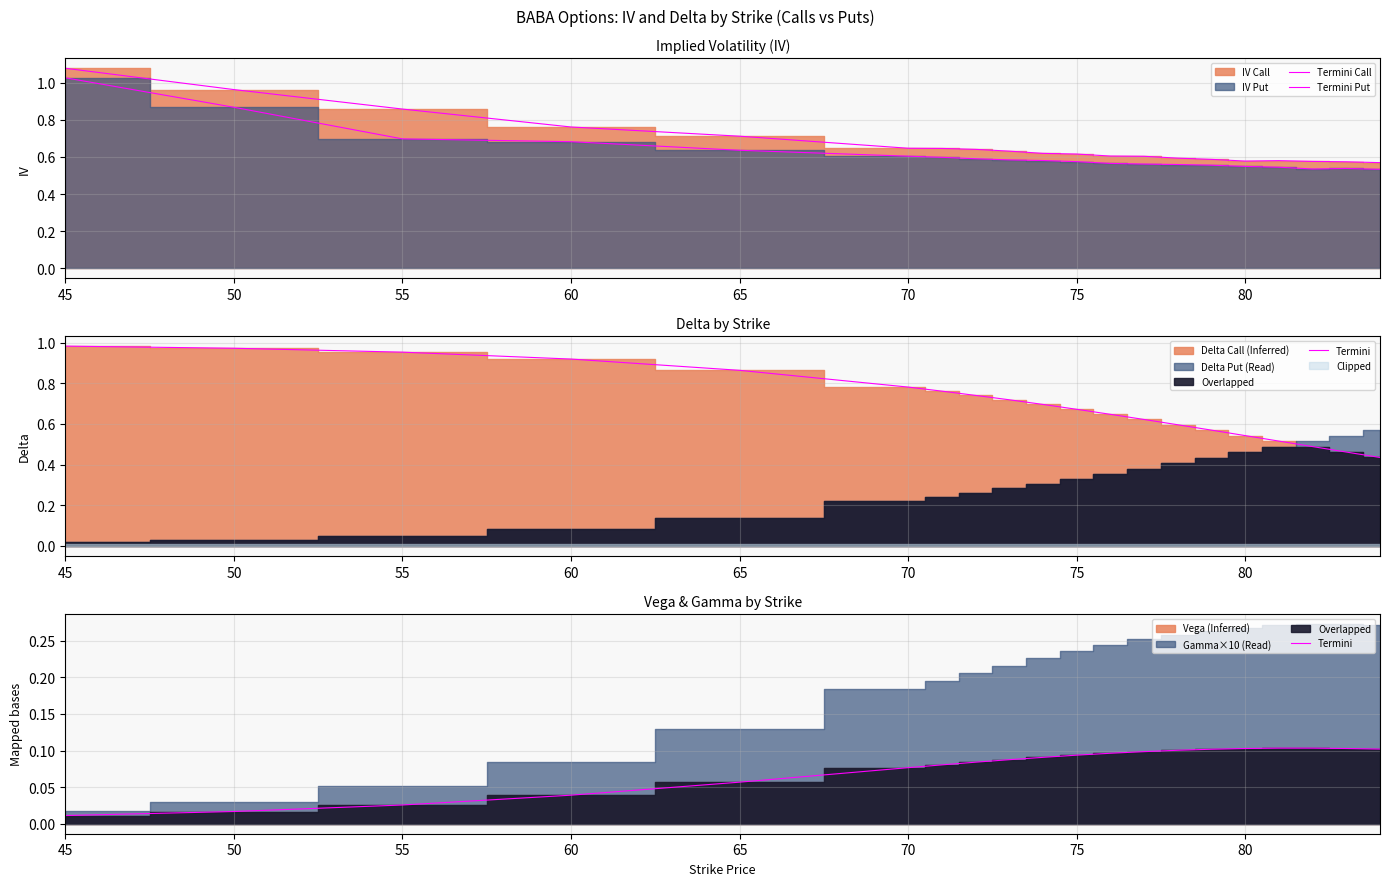

True or false: Termini Put and Termini cross at least once.

False